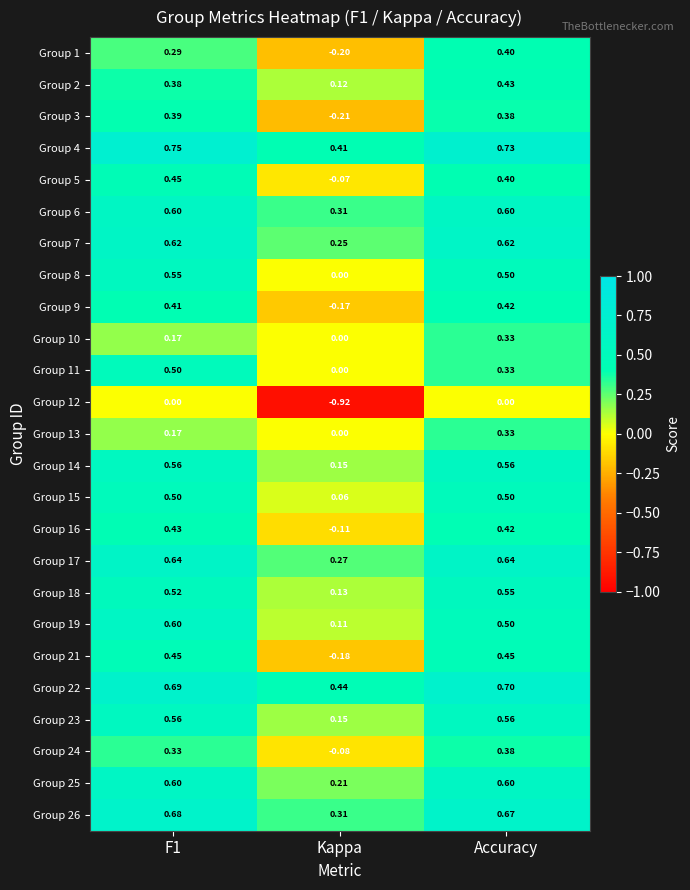

Is the value of Group 19 at Kappa greater than the value of Group 4 at Accuracy?

No